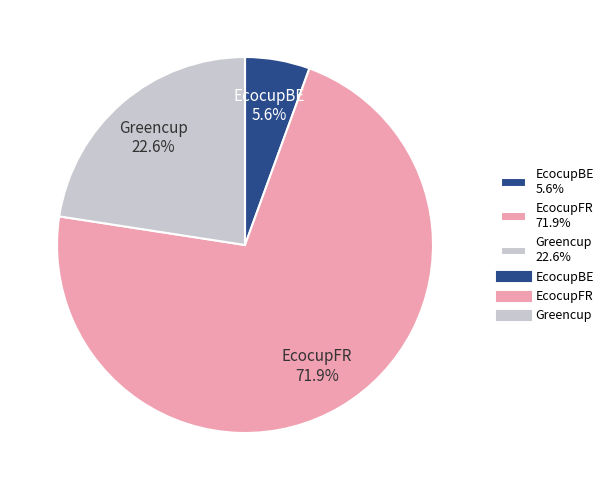

Between EcocupFR 71.9% and EcocupBE 5.6%, which is larger?

EcocupFR 71.9%